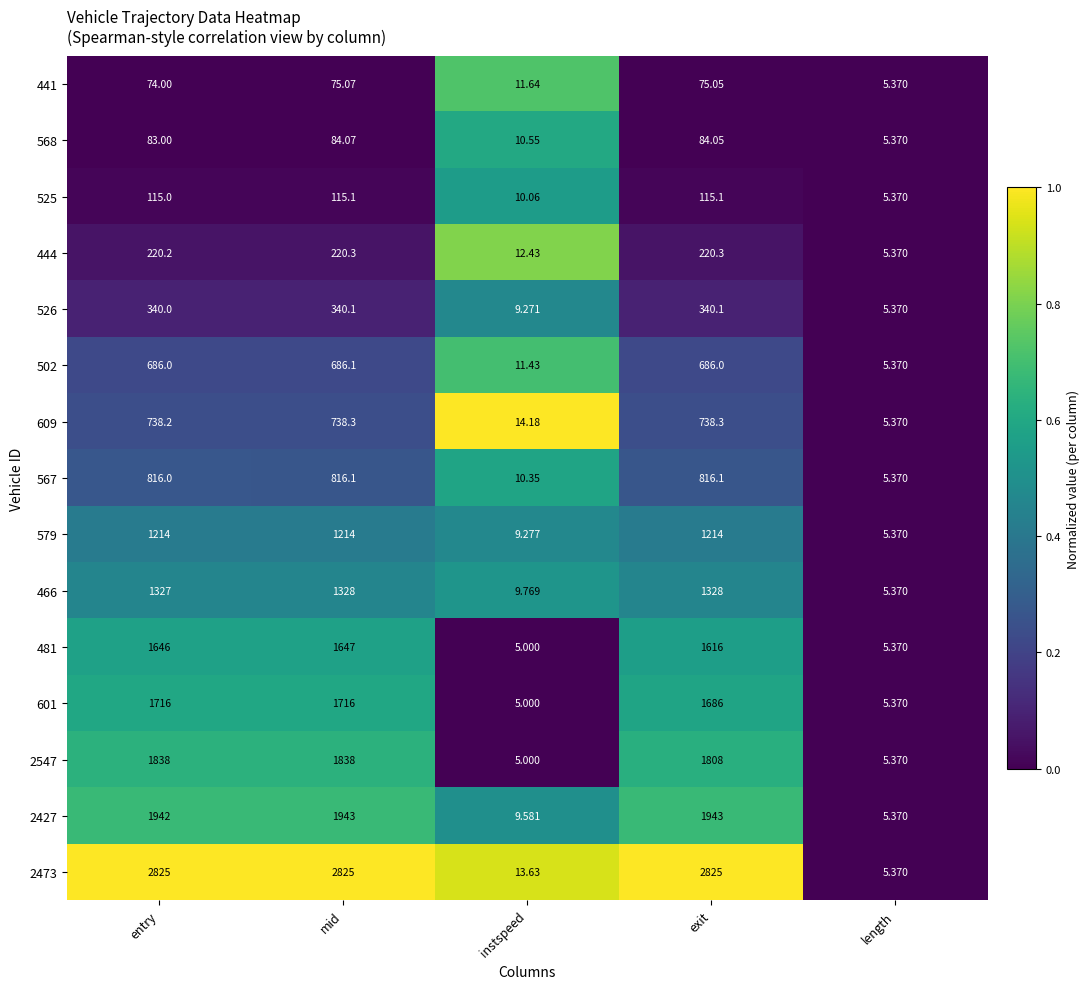

At how many categories does at least one series exceed 0?

4